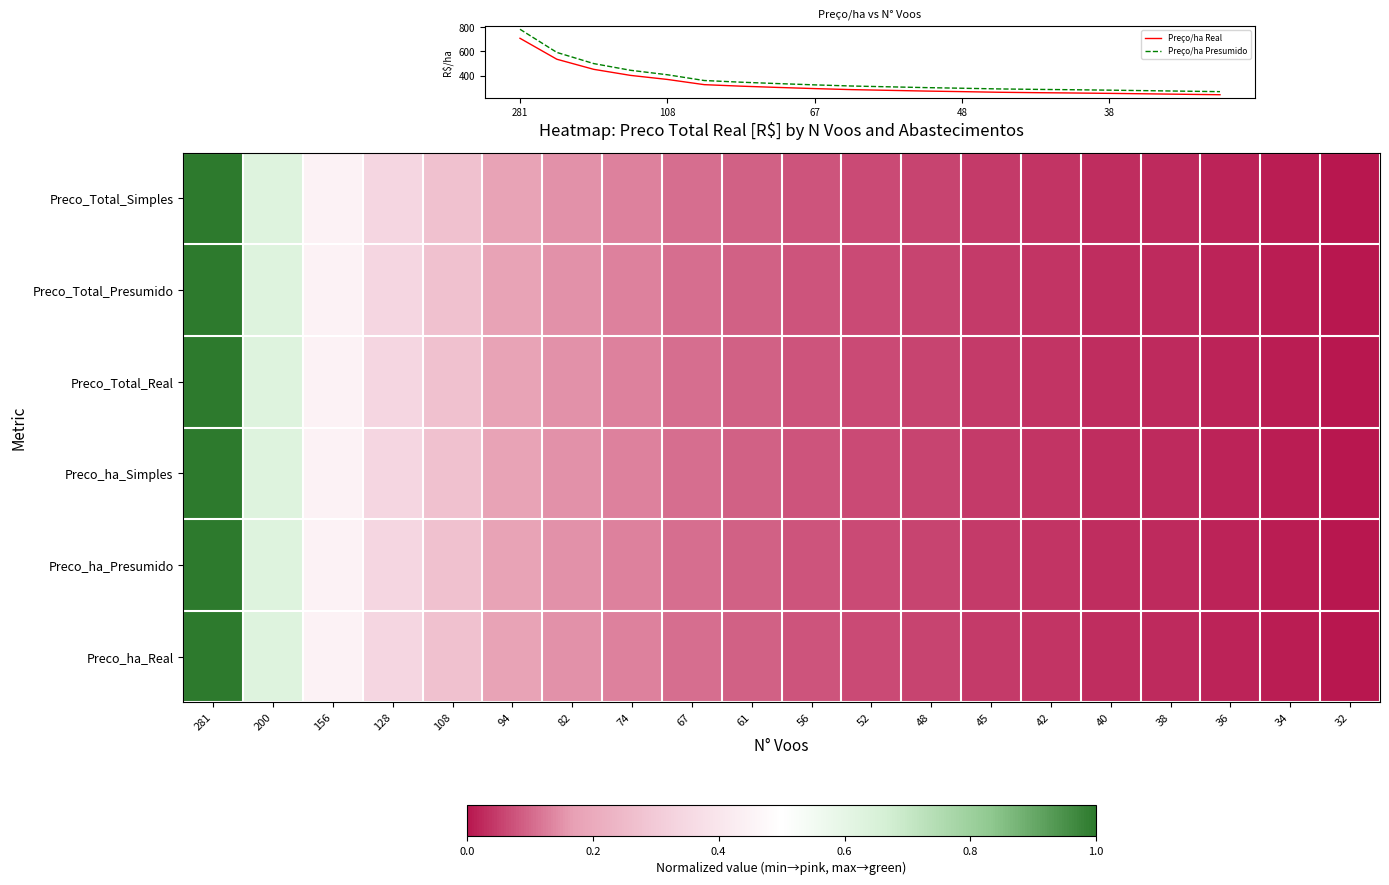

What is the minimum value for Preço/ha Presumido?

267.0